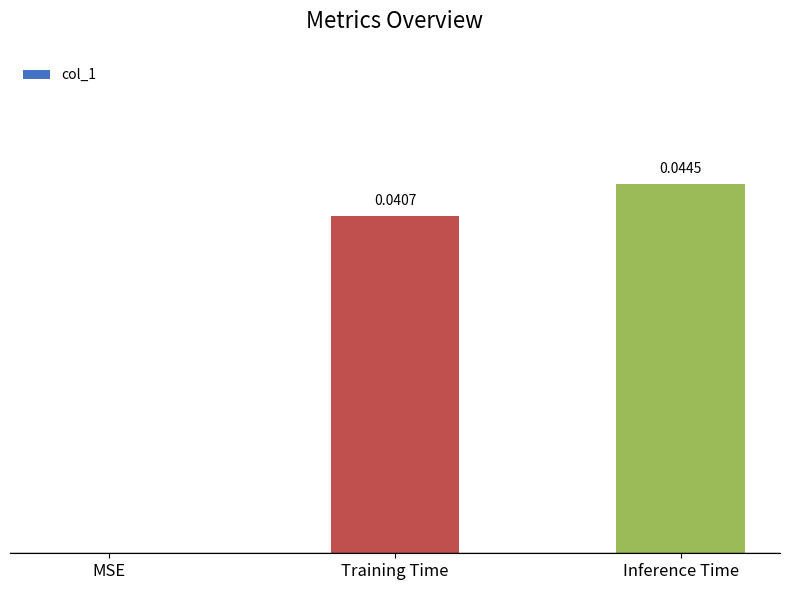

Between MSE and Training Time, which is larger?

Training Time